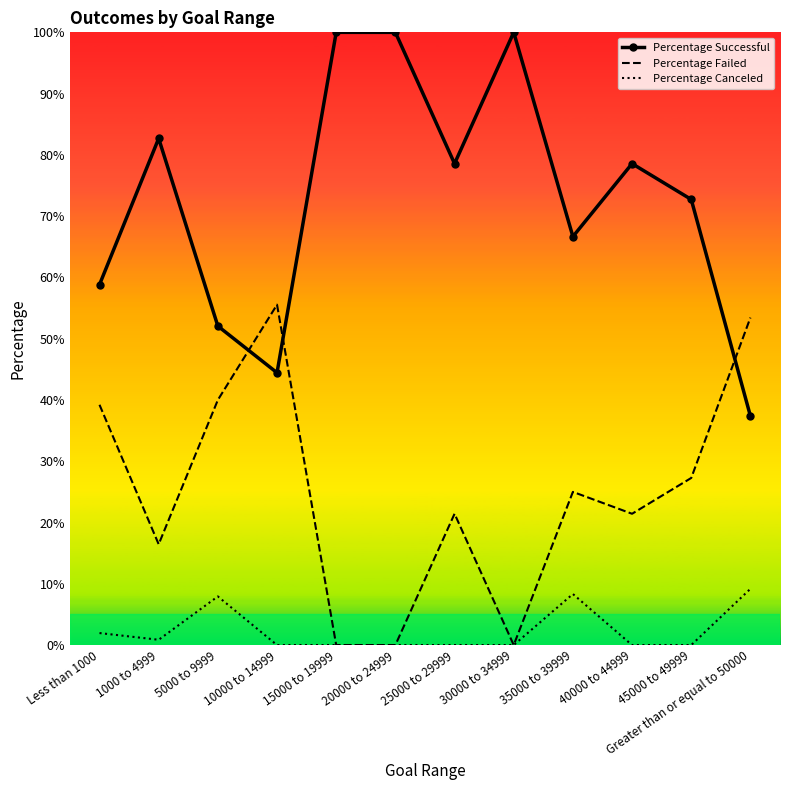

What is the approximate value of Percentage Failed at Less than 1000?

39.2